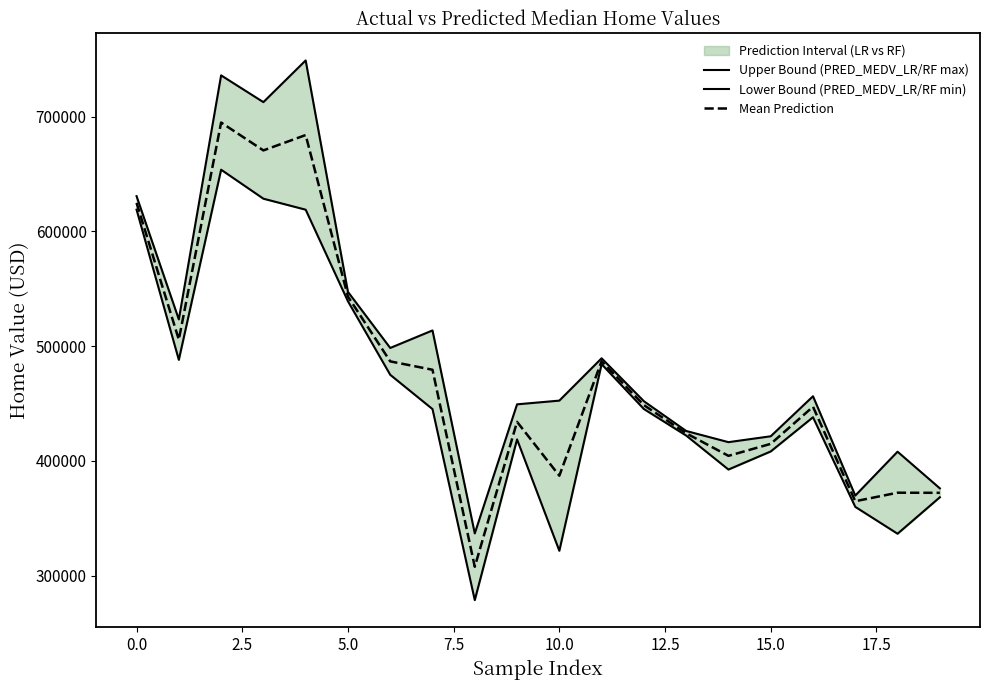

Count the number of categories in the chart.

20